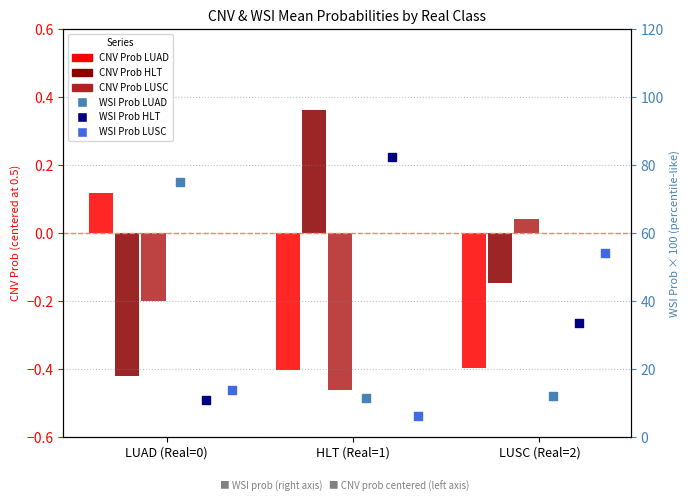

What are all the series names shown in the legend?

CNV Prob LUAD, CNV Prob HLT, CNV Prob LUSC, WSI Prob LUAD, WSI Prob HLT, WSI Prob LUSC